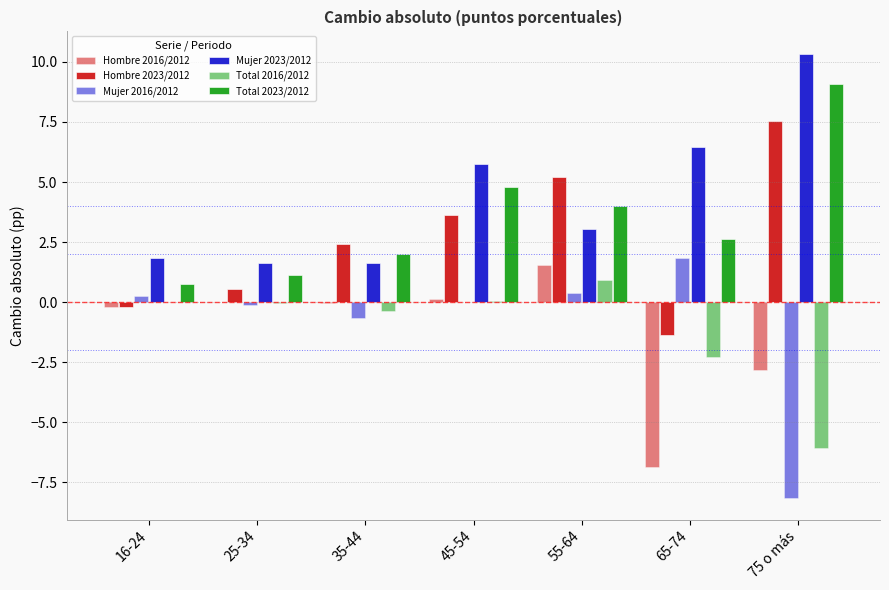

What position from the left is 45-54?

4